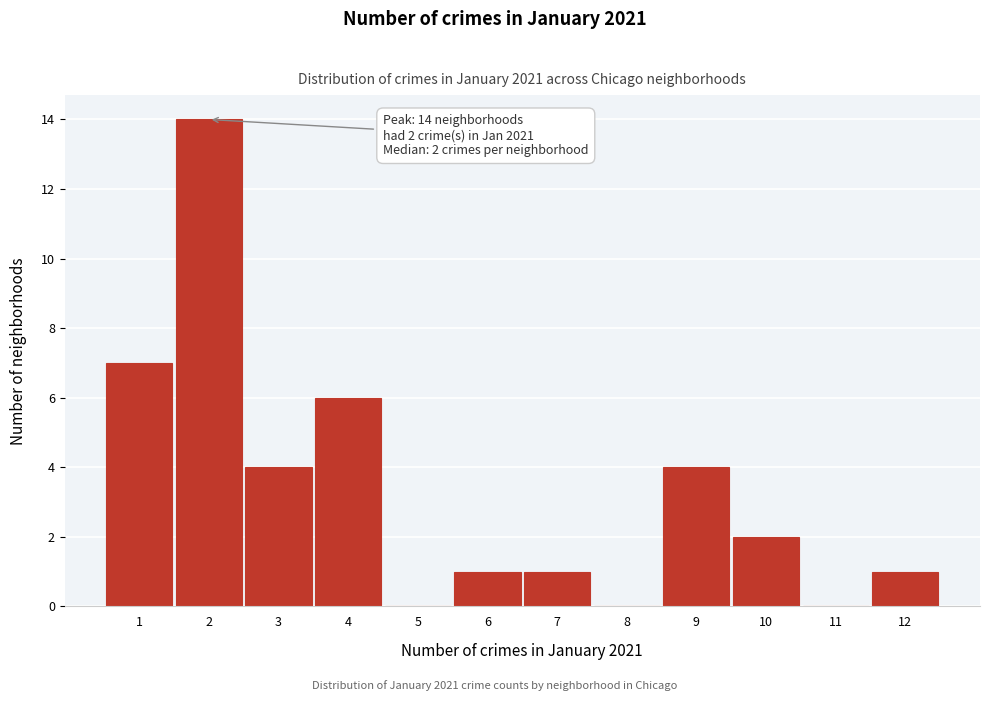

Which range on the x-axis has the tallest bar?

1.5 to 2.5